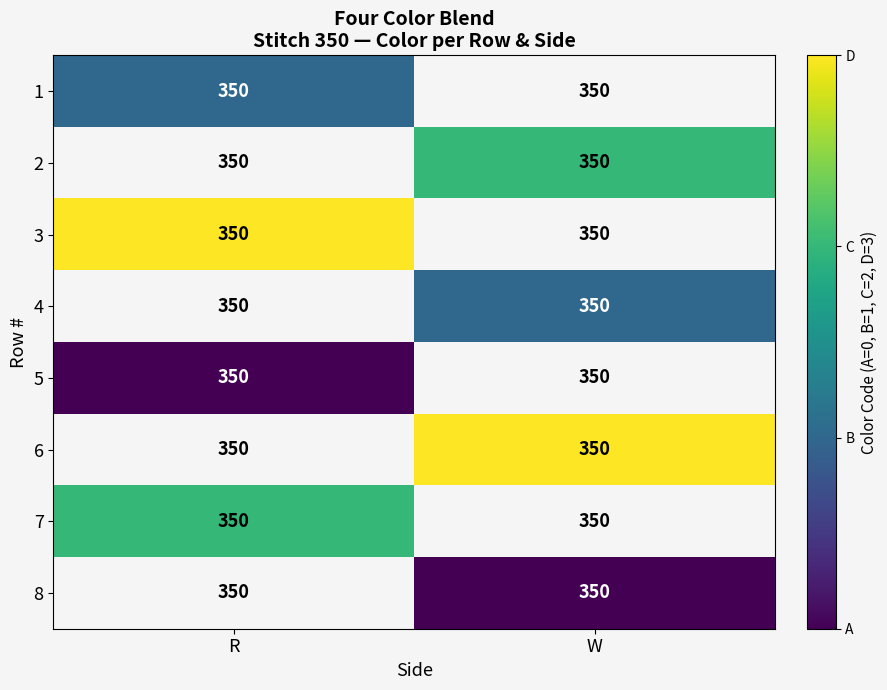

List the series in order of their overall mean, highest first.

1, 2, 3, 4, 5, 6, 7, 8